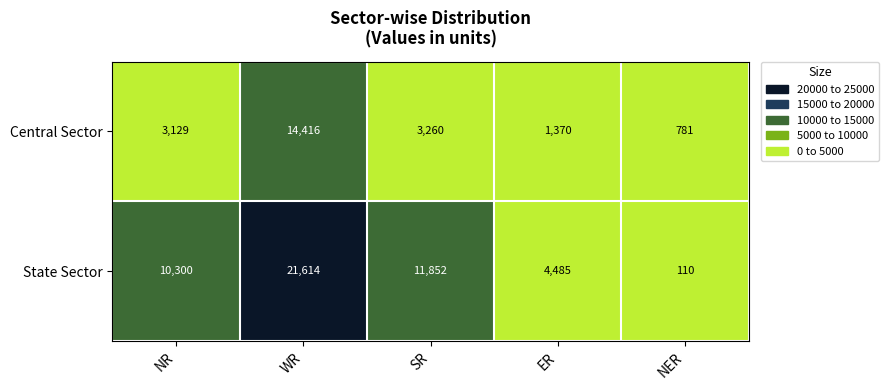

How many distinct data groups are displayed?

2